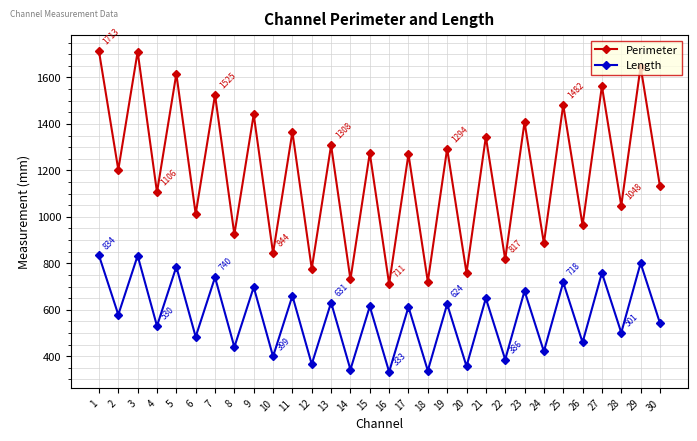

True or false: Length has a value of 855.1 at 28.

False